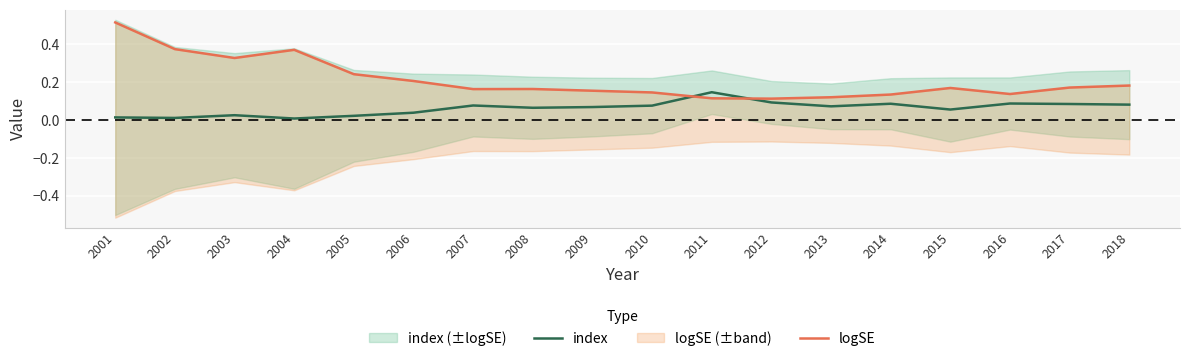

What is the average value of the logSE series?

0.2